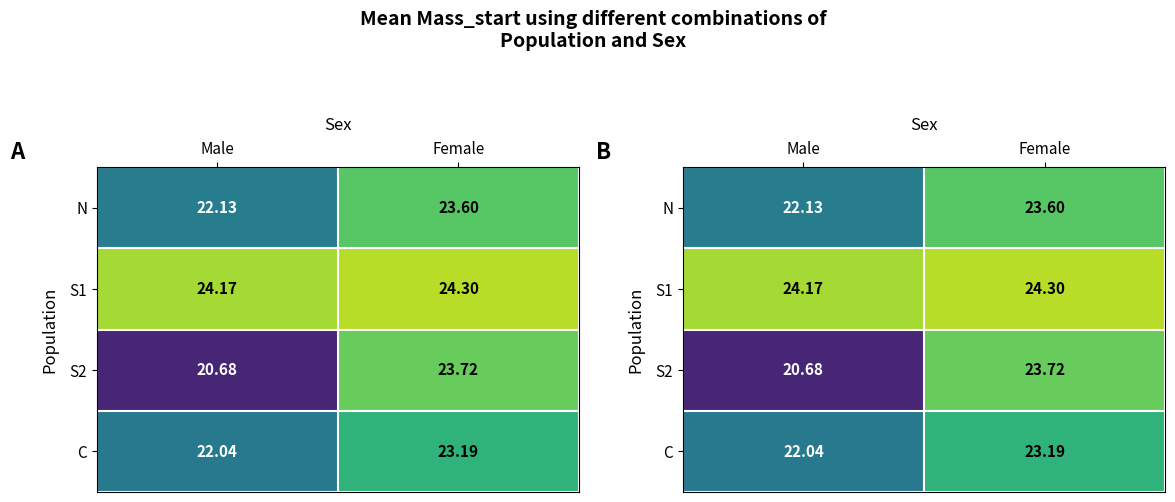

How many S2 values are between 20 and 23?

1